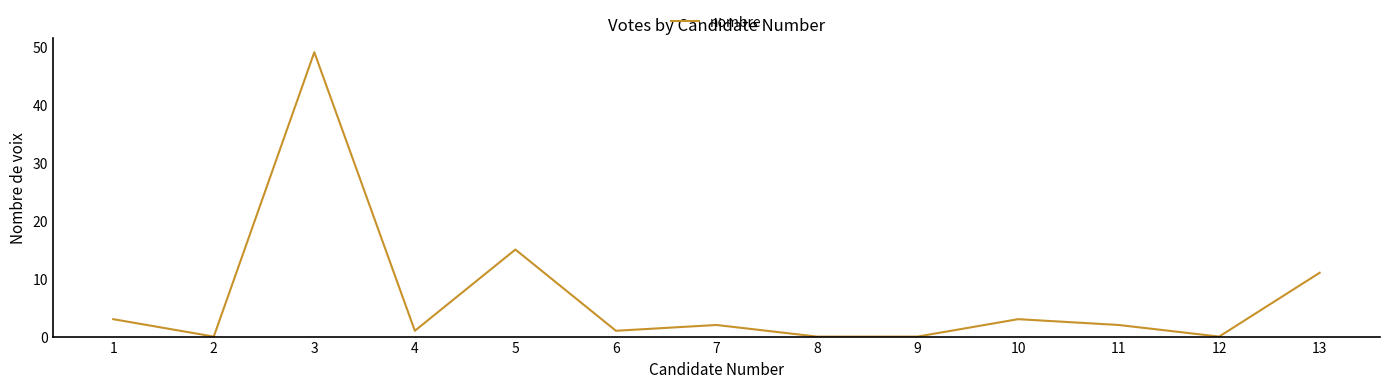

True or false: the data shows 3 at 10.

True